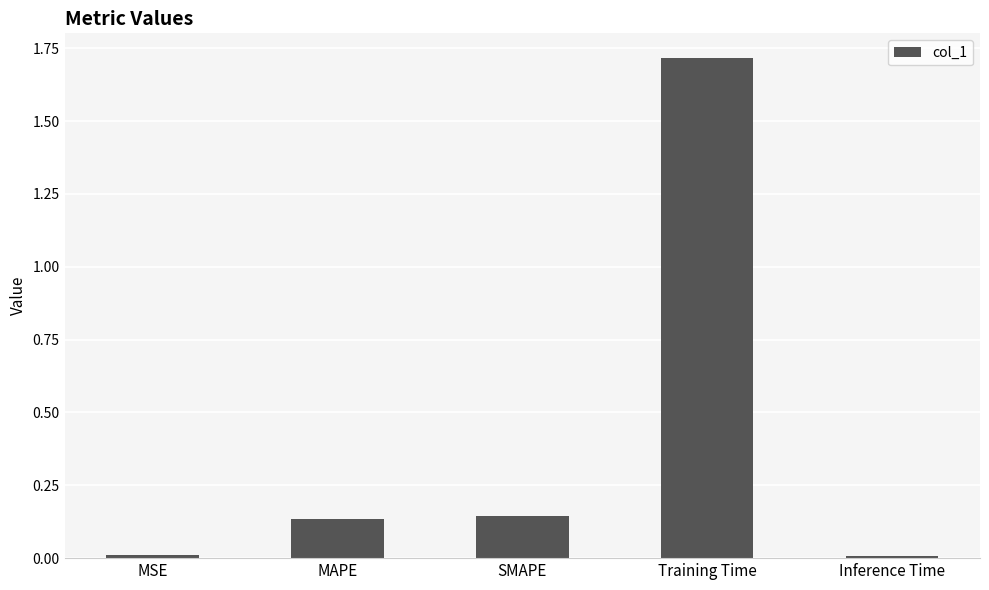

What is the difference between the maximum and minimum values?

1.7